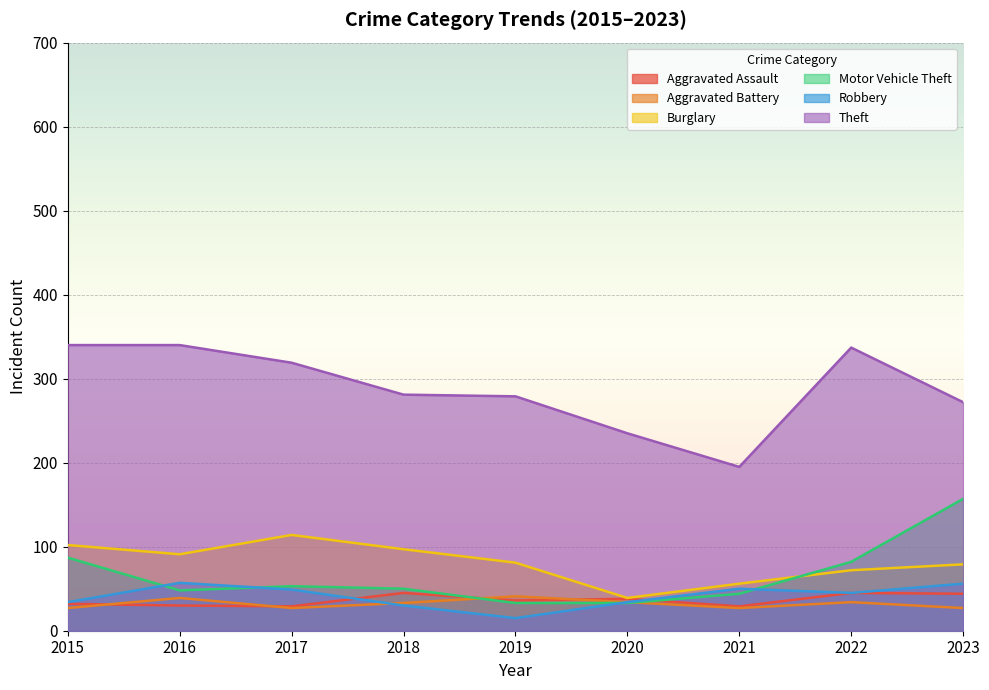

The value of Motor Vehicle Theft at 2020 is 33. True or false?

True